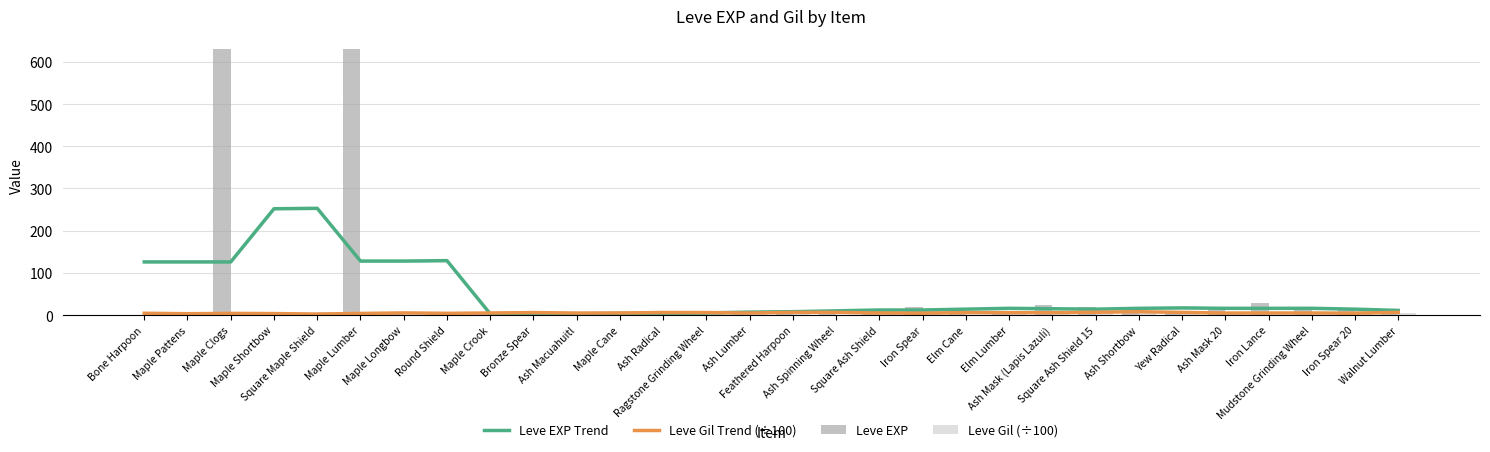

At which category is the sum across all series the highest?

Maple Lumber